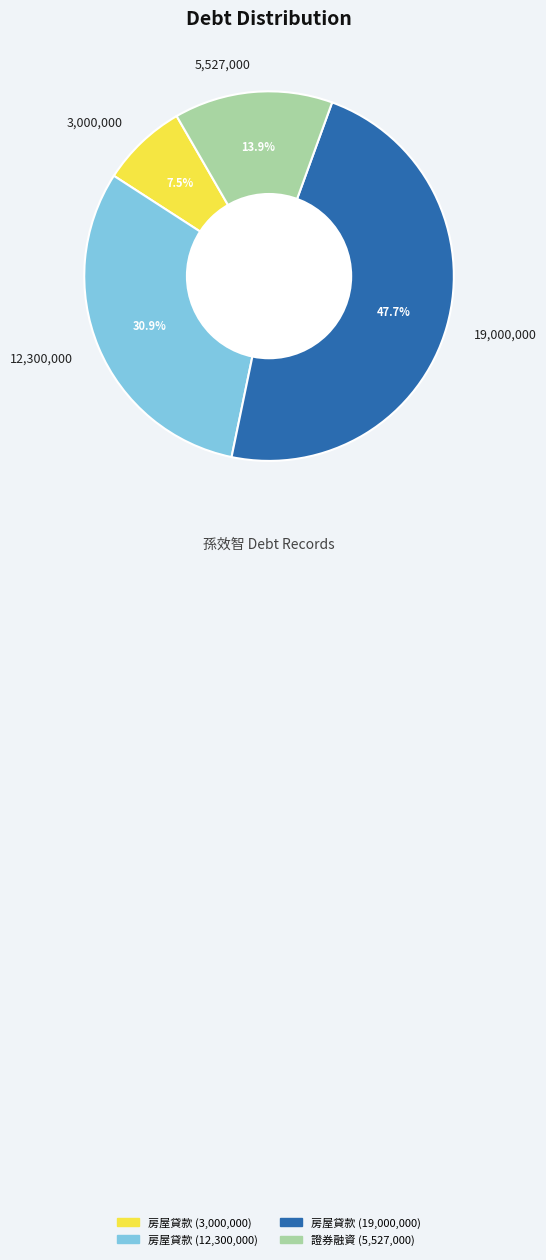

Is there any slice that represents more than half of the pie?

No